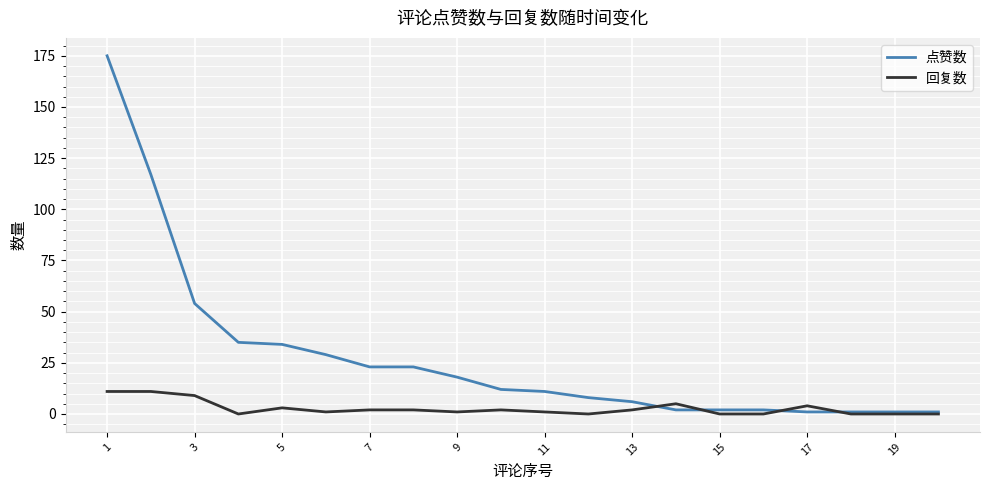

How many series are shown in this chart?

2